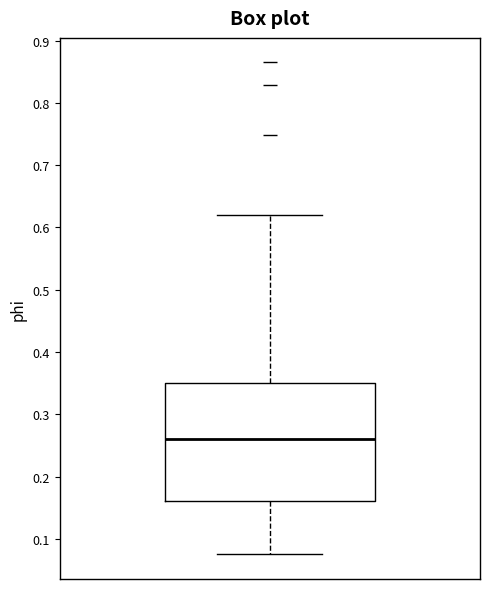

Read this box plot against the y-axis: the position of the median line, the range covered by the box, and the ends of both whiskers. The values are not printed on the chart, so give them approximately, as read against the axis.

median 0.26, box 0.16 to 0.35, whiskers 0.08 to 0.62